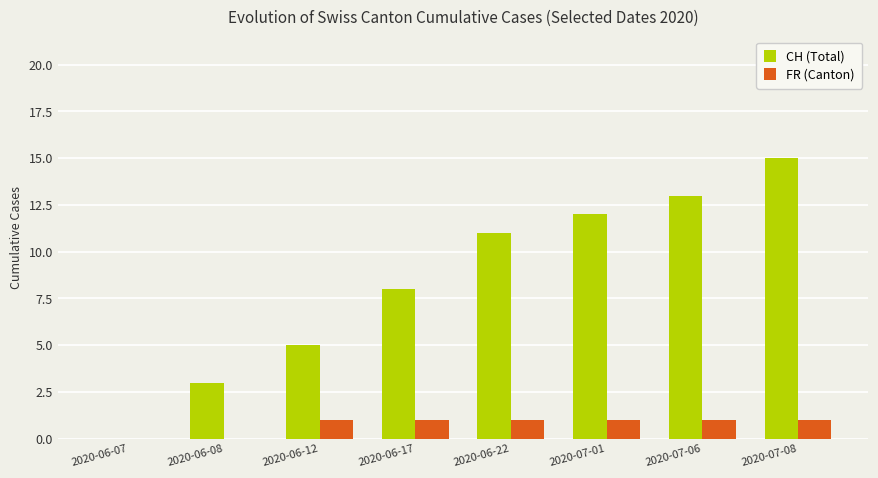

What are all the series names shown in the legend?

CH (Total), FR (Canton)